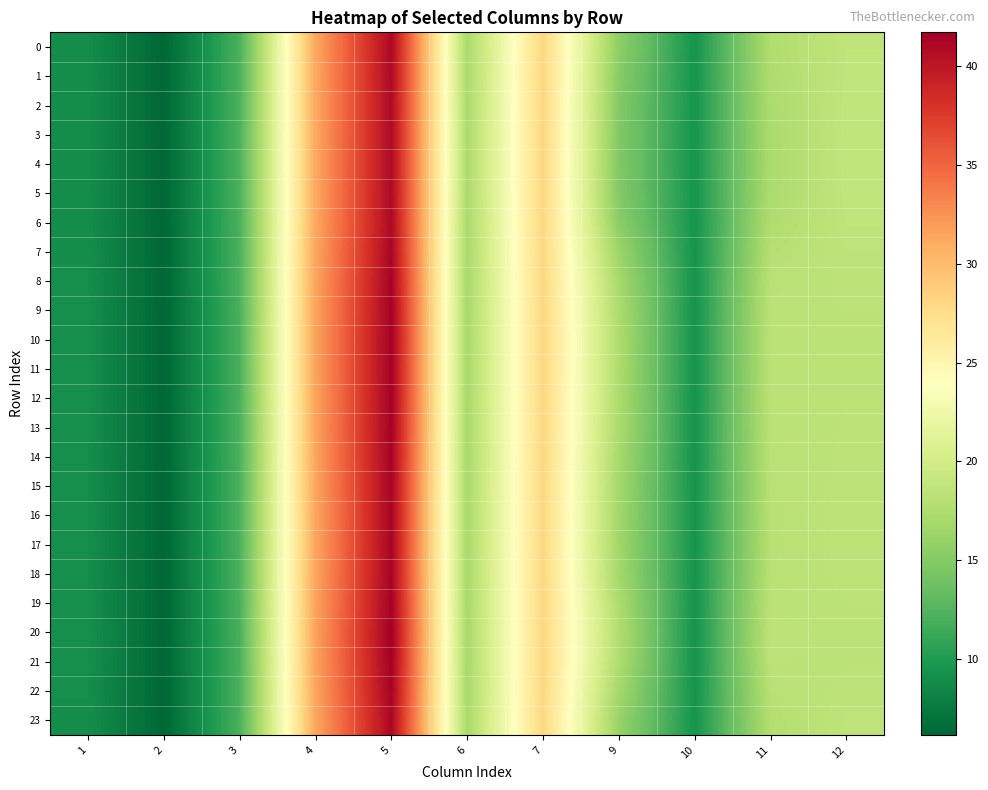

What is the minimum value shown in the chart?

6.2